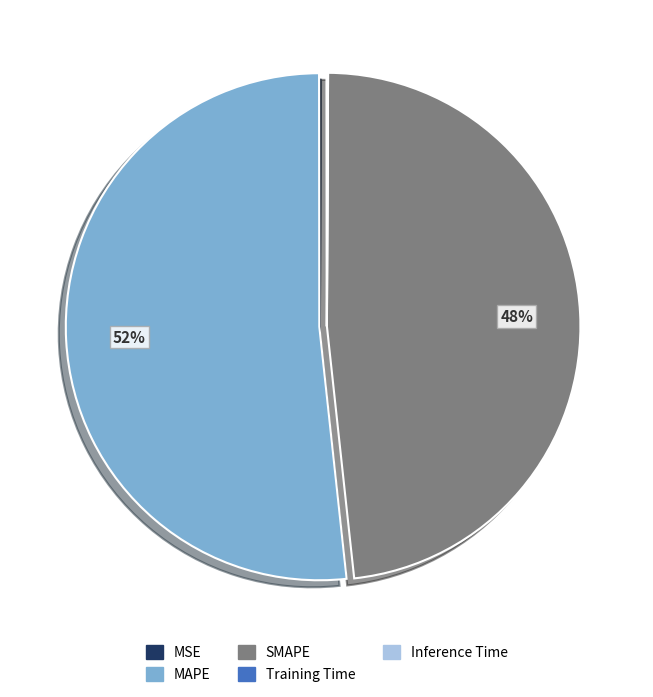

Which slice is the largest?

MAPE